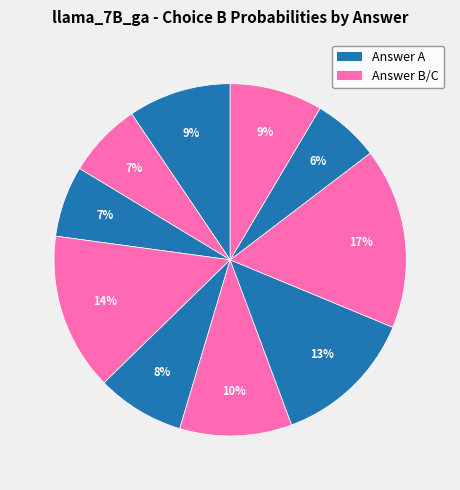

Which category has the biggest portion of the pie?

B